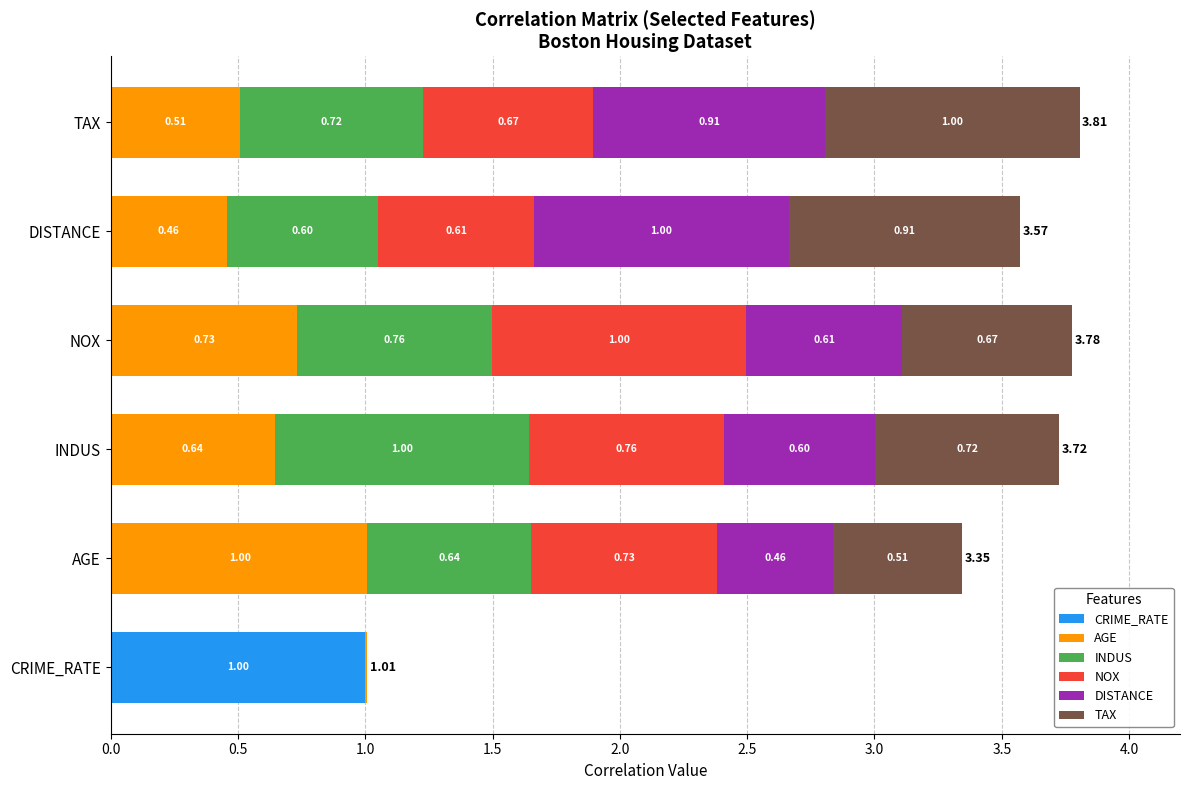

What is the total value across all series at CRIME_RATE?

1.0